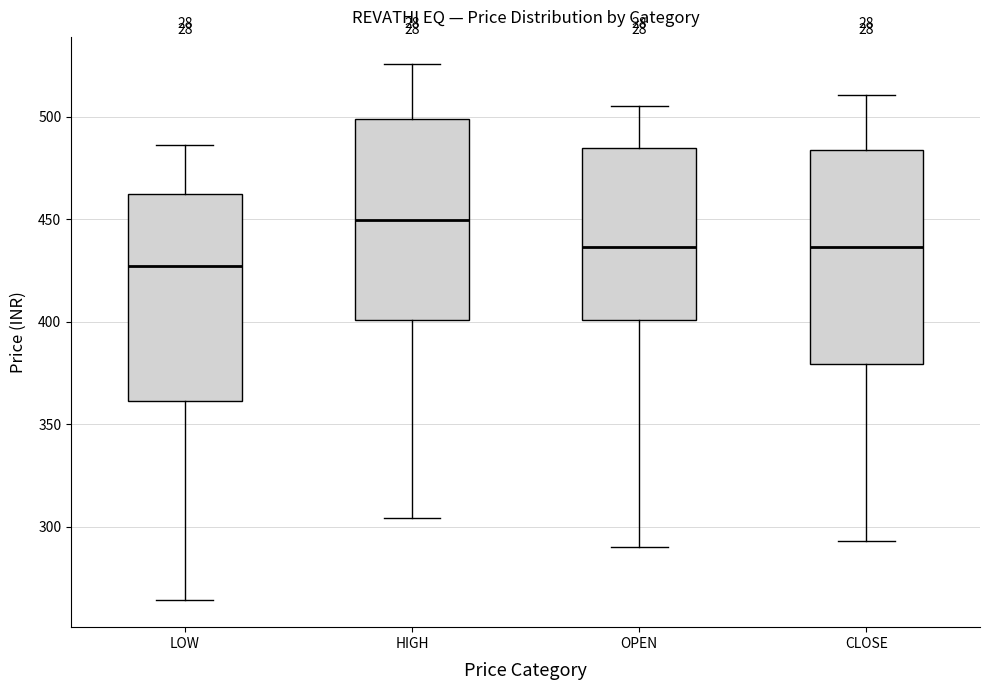

Reading left to right, read every box against the y-axis: the position of its median line, the range the box covers, and the ends of its whiskers. The values are not printed on the chart, so give them approximately, as read against the axis.

LOW: median 425, box 360 to 460, whiskers 265 to 485
HIGH: median 450, box 400 to 500, whiskers 305 to 525
OPEN: median 435, box 400 to 485, whiskers 290 to 505
CLOSE: median 435, box 380 to 485, whiskers 295 to 510